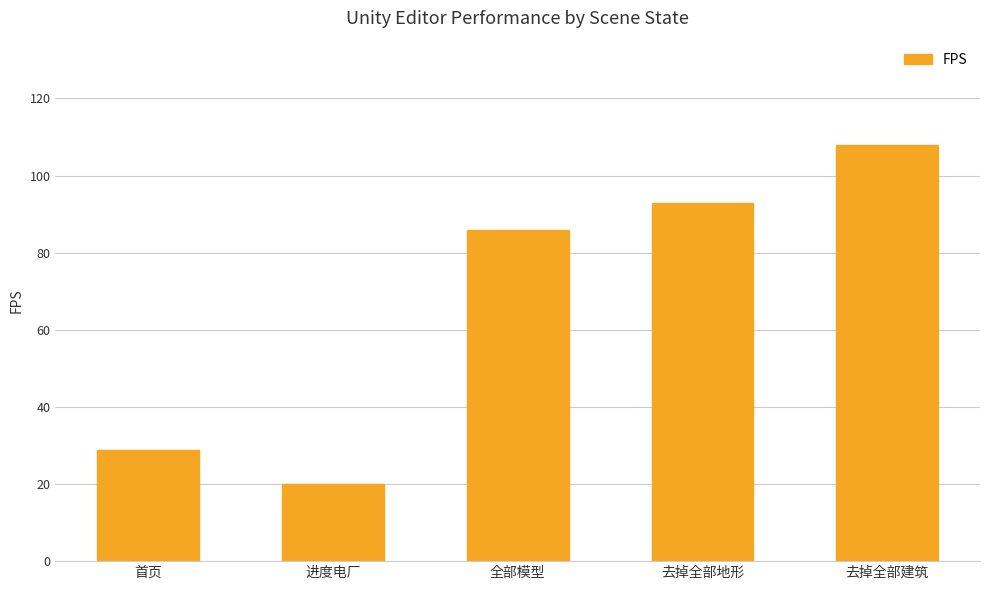

What is the value of the 2nd bar from the left?

20.0